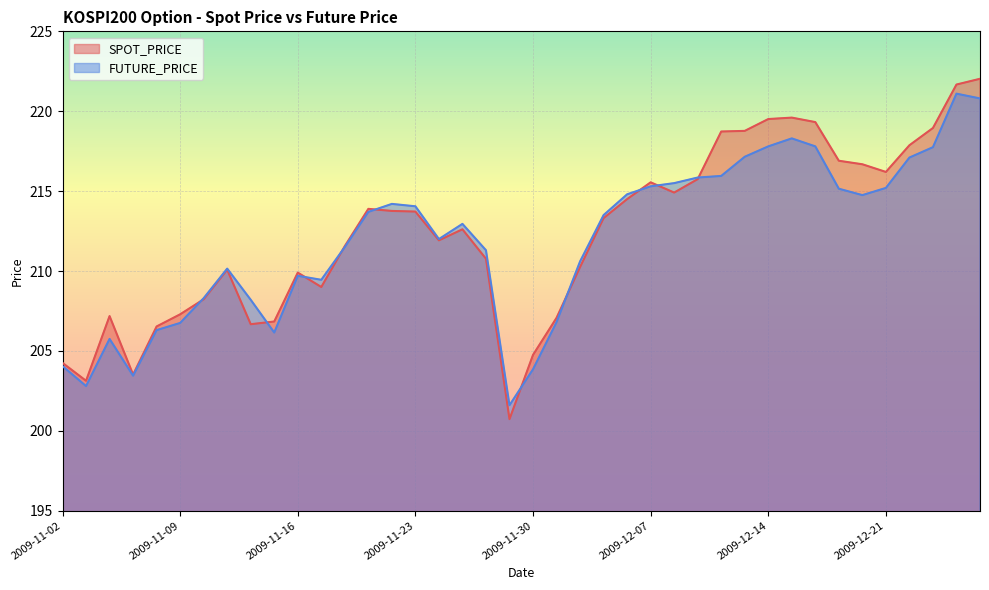

At how many categories does at least one series exceed 205?

35